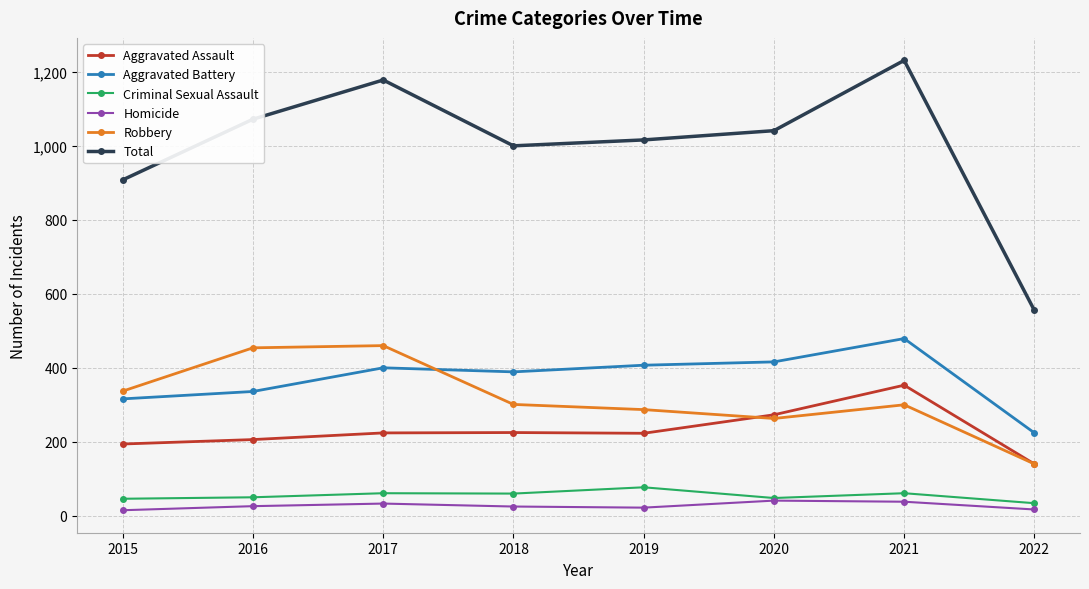

Which series has the largest total across all categories?

Total